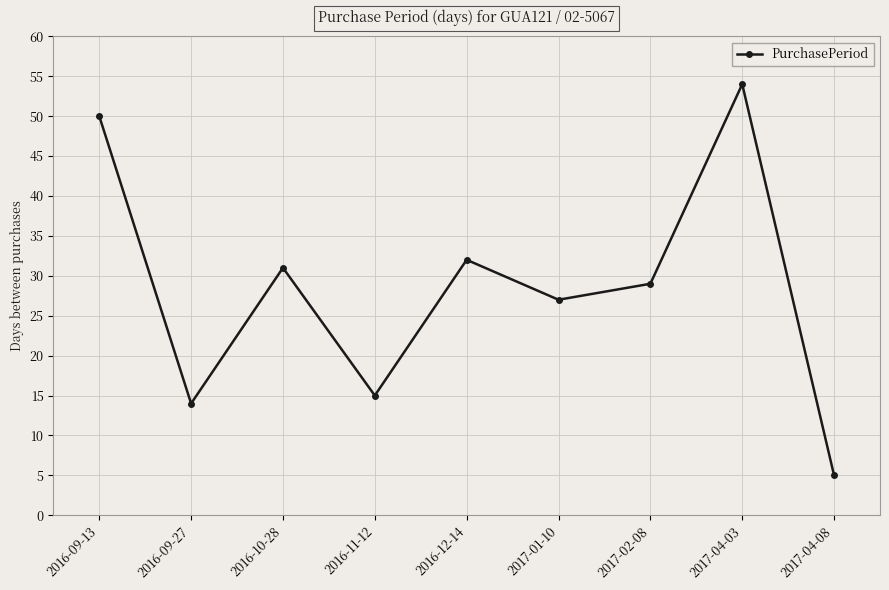

What is the change in value from 2016-09-27 to 2017-02-08?

+15